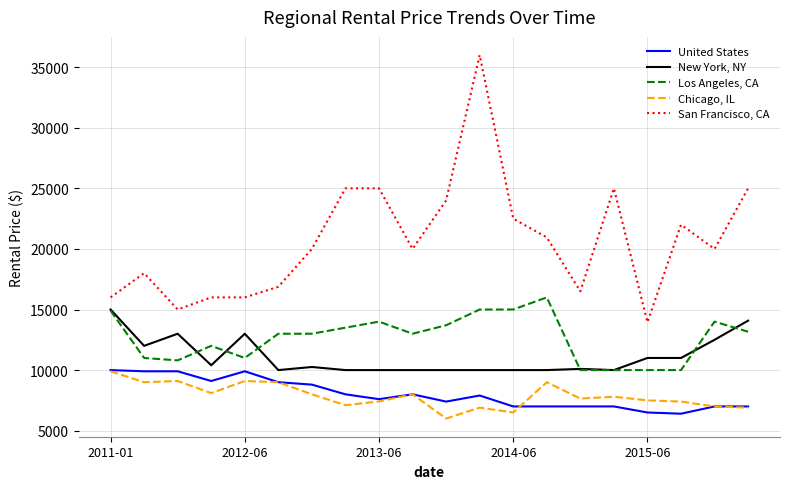

At how many categories does at least one series exceed 23293?

6